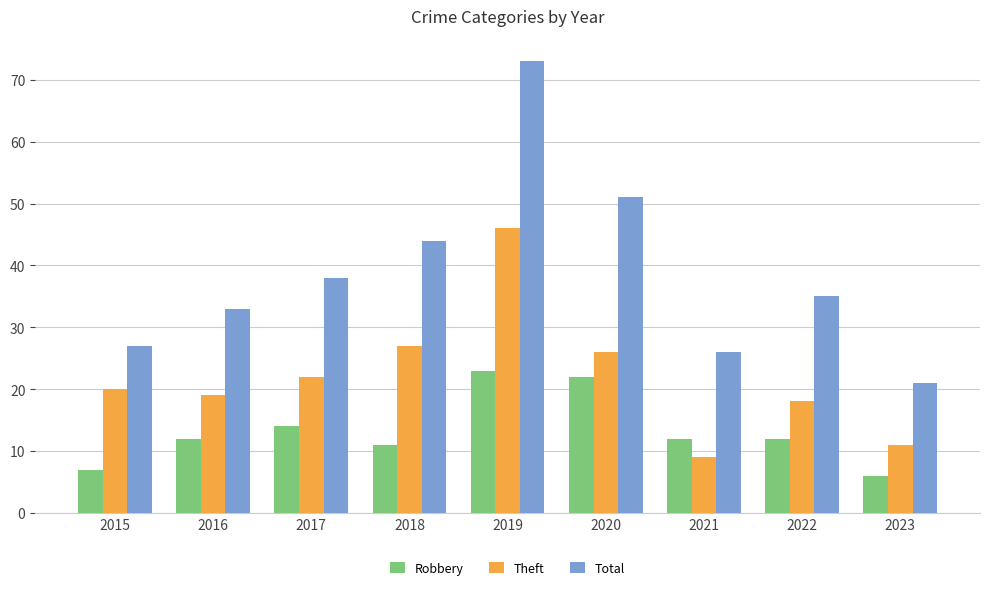

What is the sum of the Total values at 2016 and 2015?

60